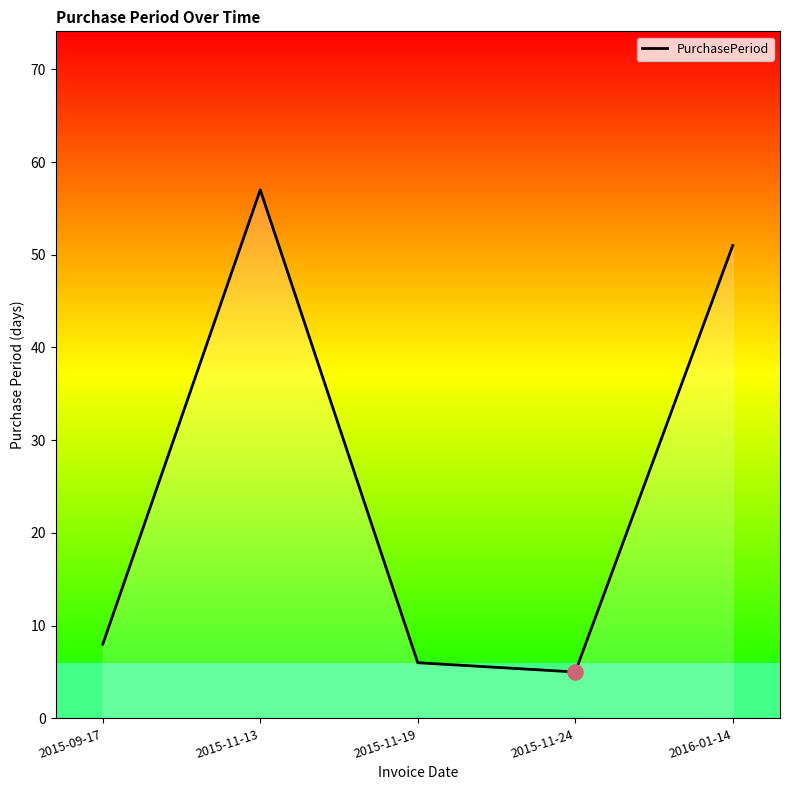

Between 2015-11-13 and 2015-09-17, which is larger?

2015-11-13